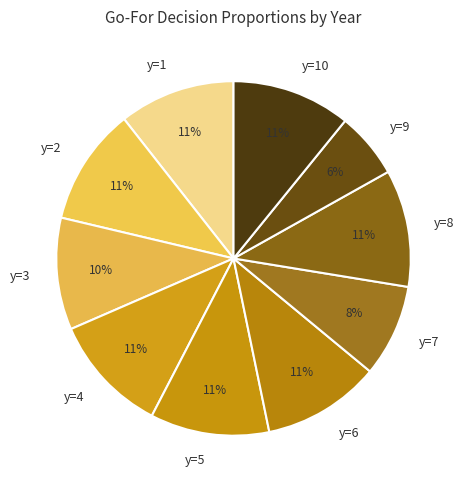

To the nearest percent, what is the difference between the largest and smallest slice percentages?

5%